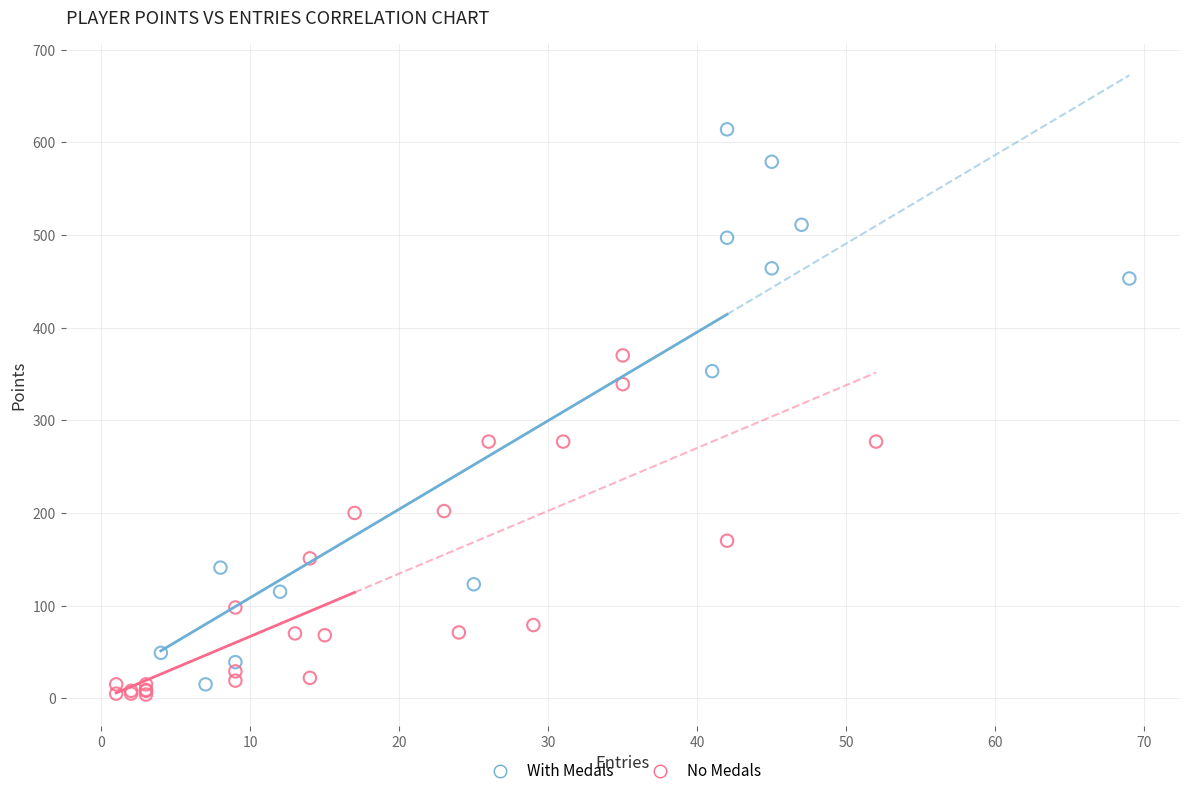

Which series has the largest Y range (max minus min)?

With Medals